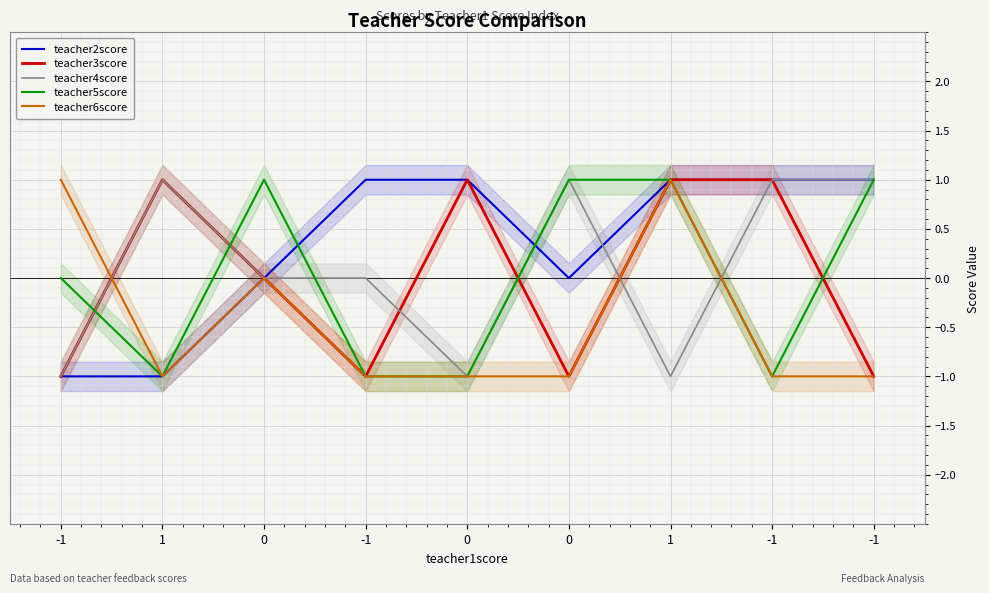

List the labels in order of teacher4score value, smallest first.

-1, 0, 1, 0, -1, 1, 0, -1, -1